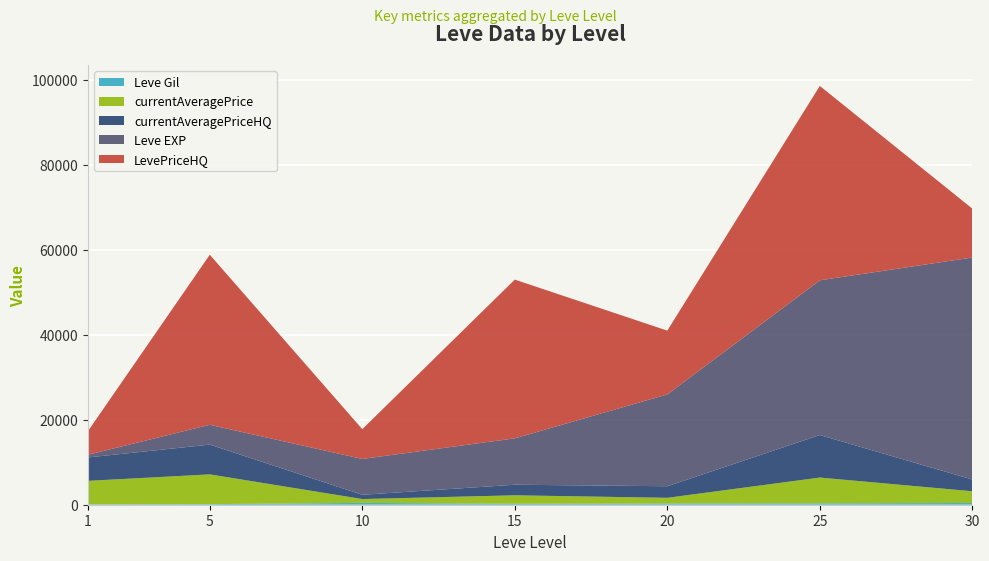

Reading right to left, what are all the values shown in this chart?

Leve EXP: 30=52220	25=36390	20=21600	15=10910	10=8430	5=4660	1=630
currentAveragePrice: 30=2757	25=6071	20=1331	15=1990	10=905	5=7000	1=5500
currentAveragePriceHQ: 30=2757	25=10000	20=2719	15=2487	10=1000	5=7000	1=5500
LevePriceHQ: 30=11500	25=45715	20=15000	15=37333	10=7004	5=40000	1=5500
Leve Gil: 30=410	25=317	20=295	15=226	10=430	5=140	1=112